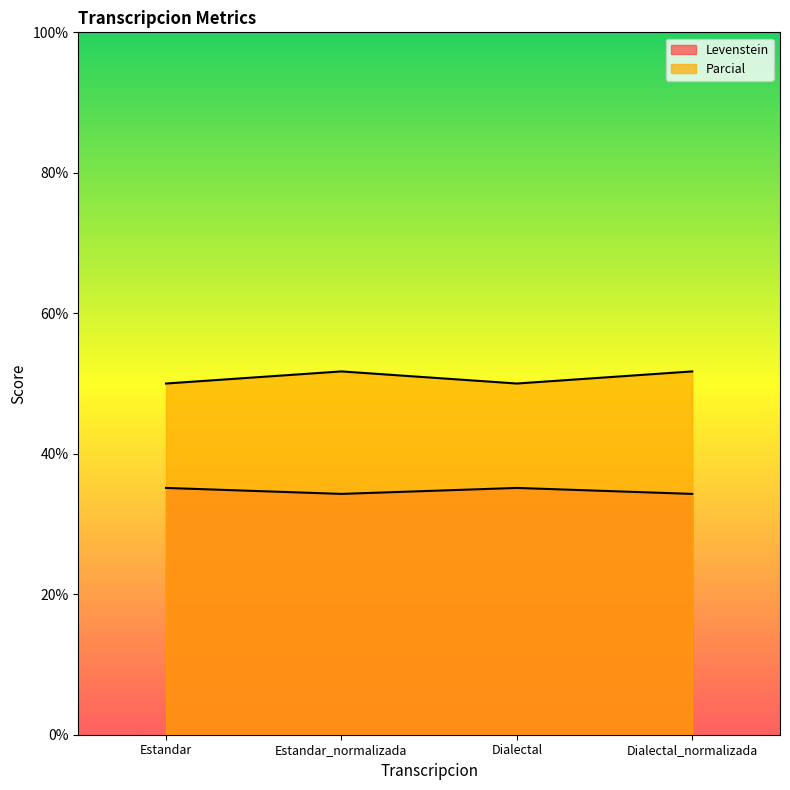

What are all the series names shown in the legend?

Levenstein, Parcial